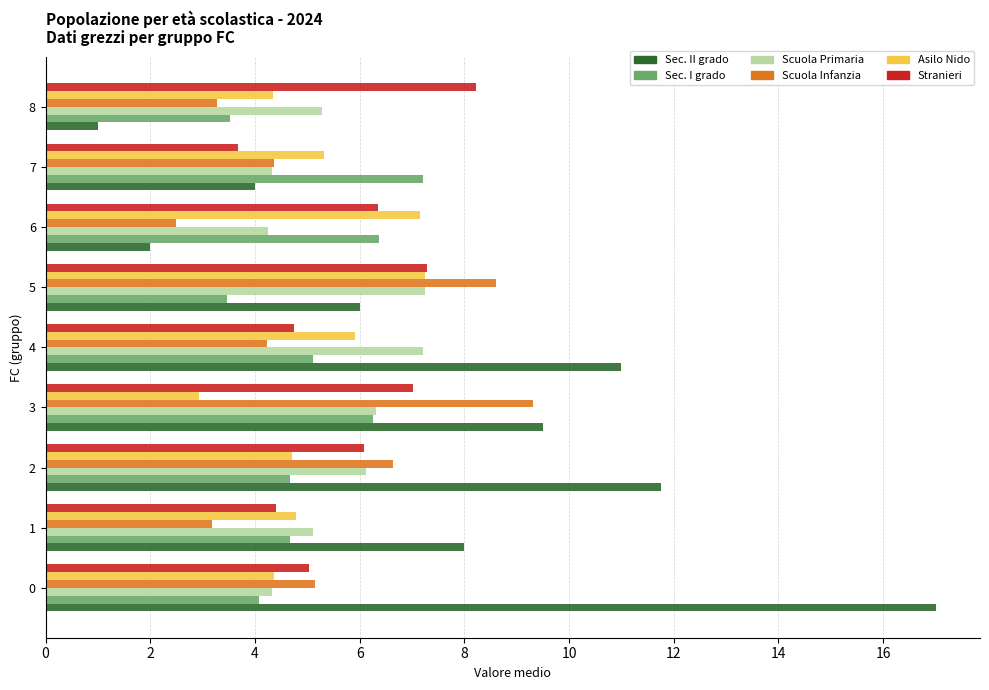

At how many categories does at least one series exceed 16?

1